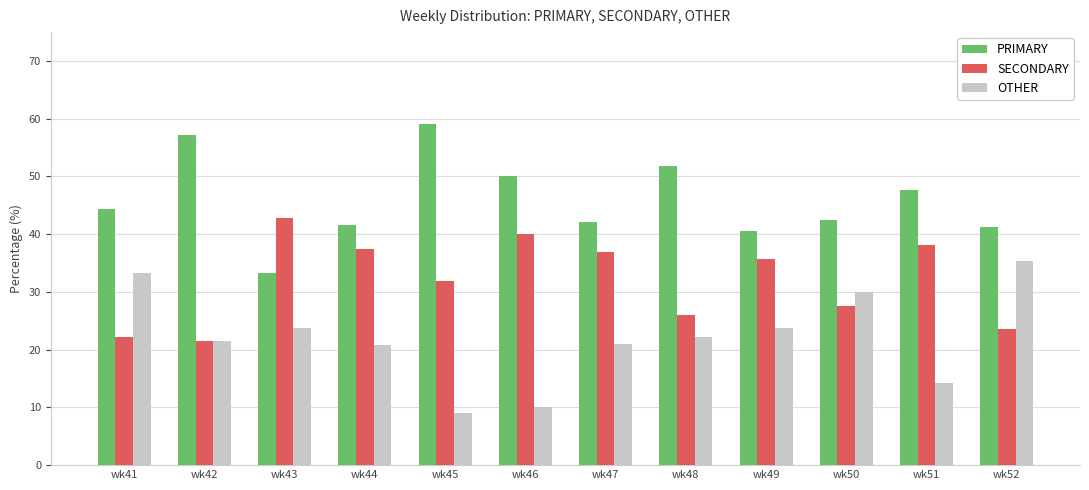

How many bars are there in total?

36